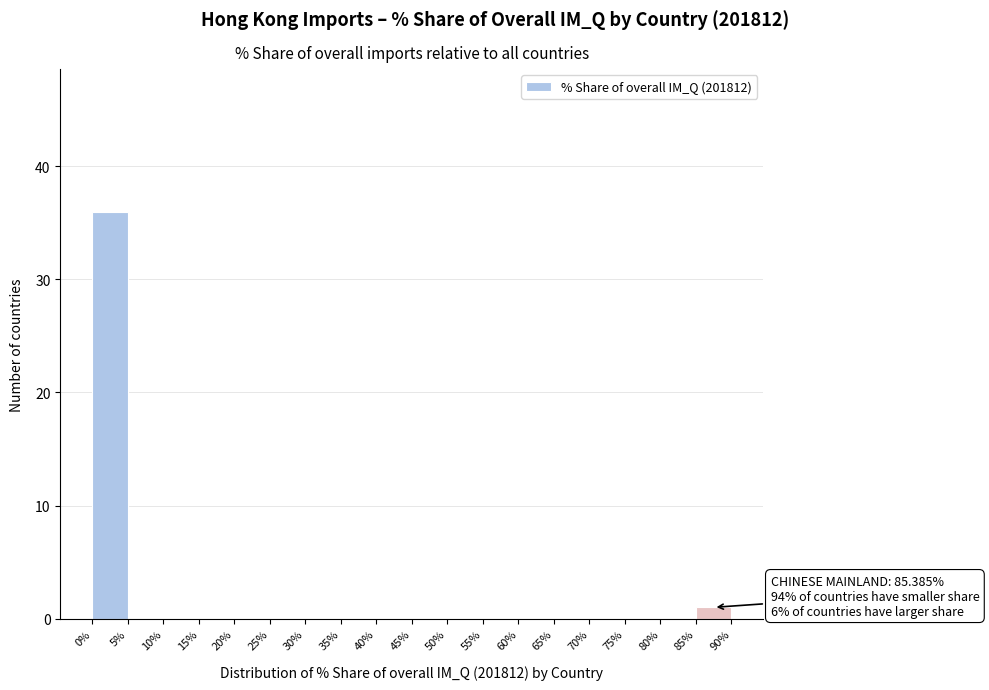

Which range on the x-axis has the tallest bar?

0% to 5%